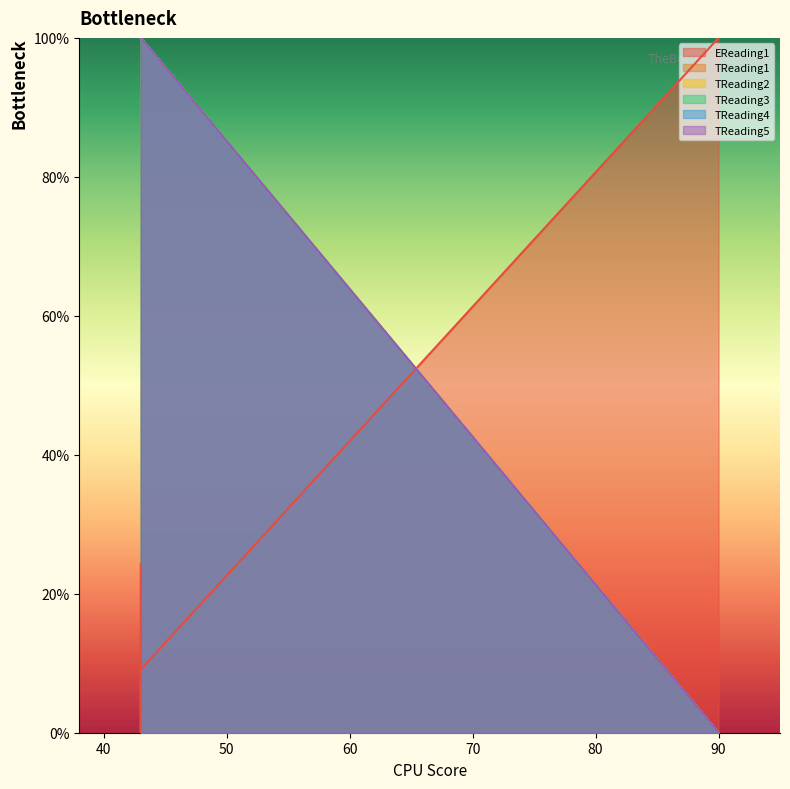

What is the value of the TReading3 point at the 4th from the left?

1.0